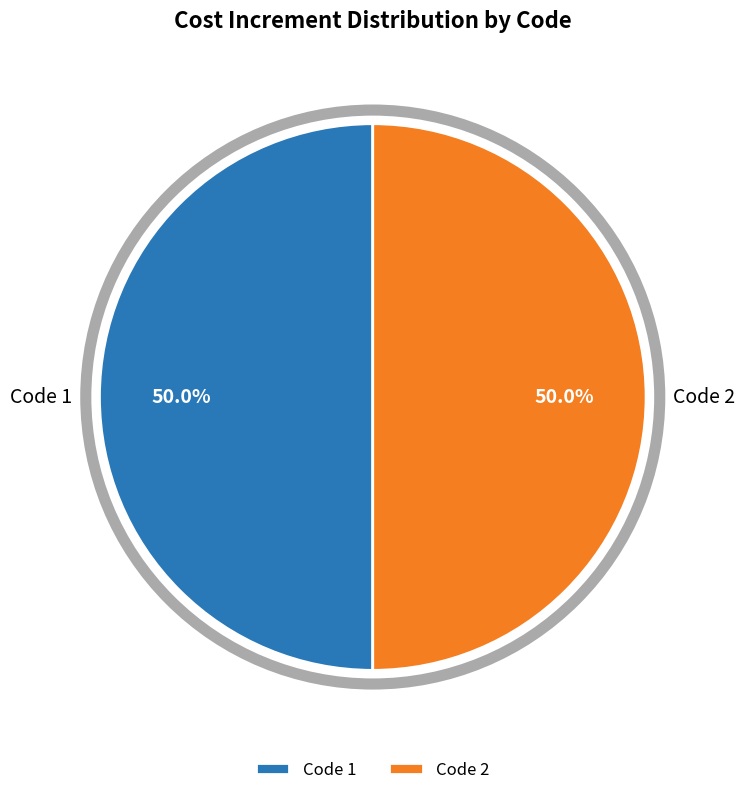

Combined, what portion of the pie is Code 1 and Code 2?

100.0%